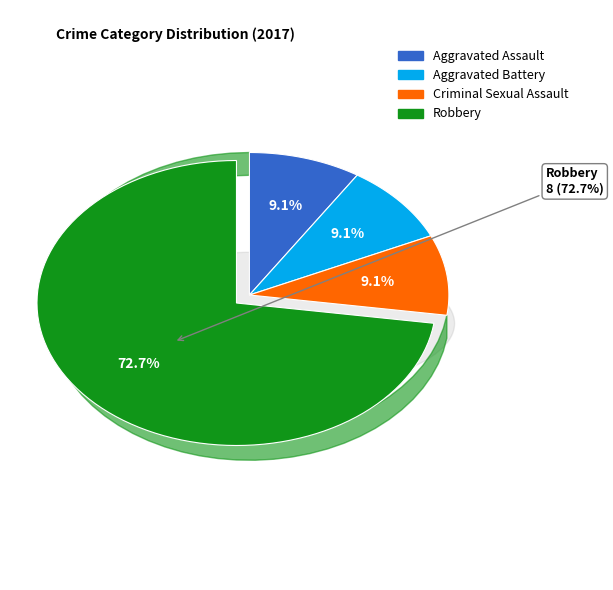

To the nearest percent, what is the average slice percentage?

25%